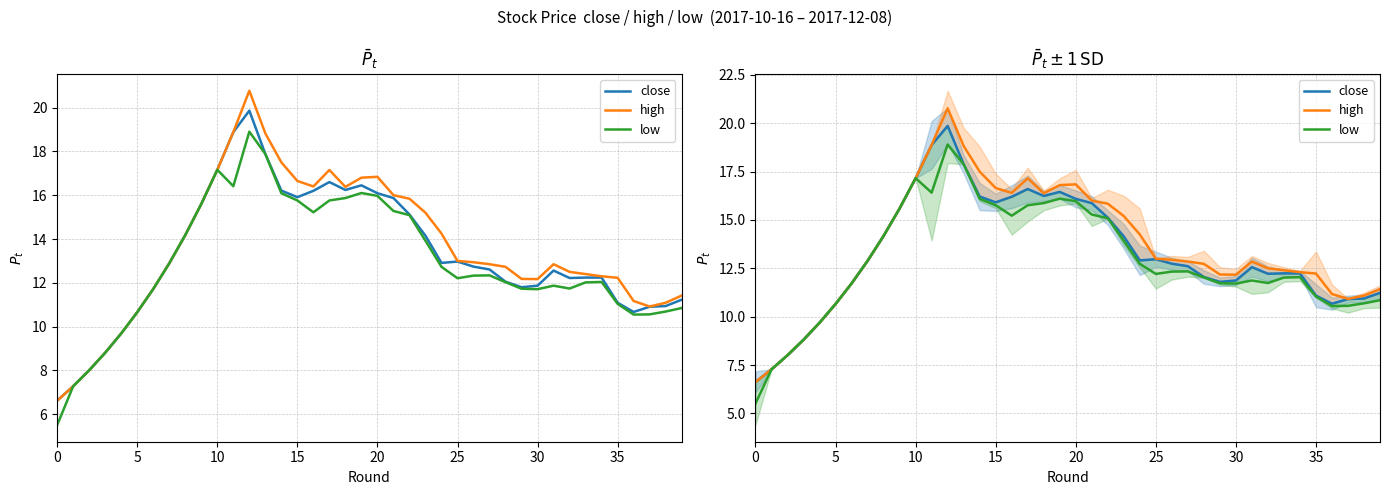

What is the greatest value displayed?

20.8